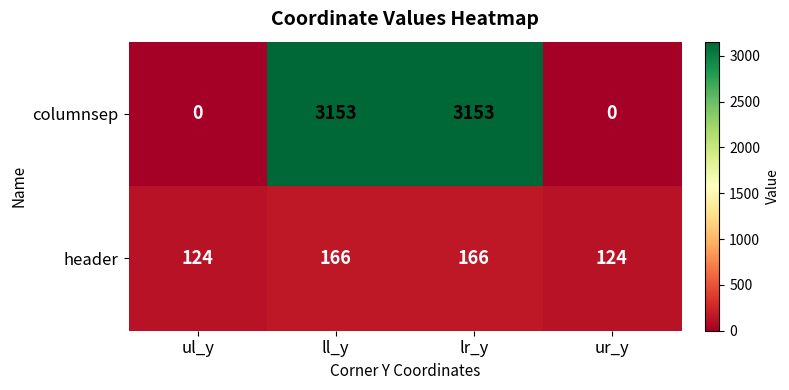

True or false: columnsep has a value of 1483 at ur_y.

False